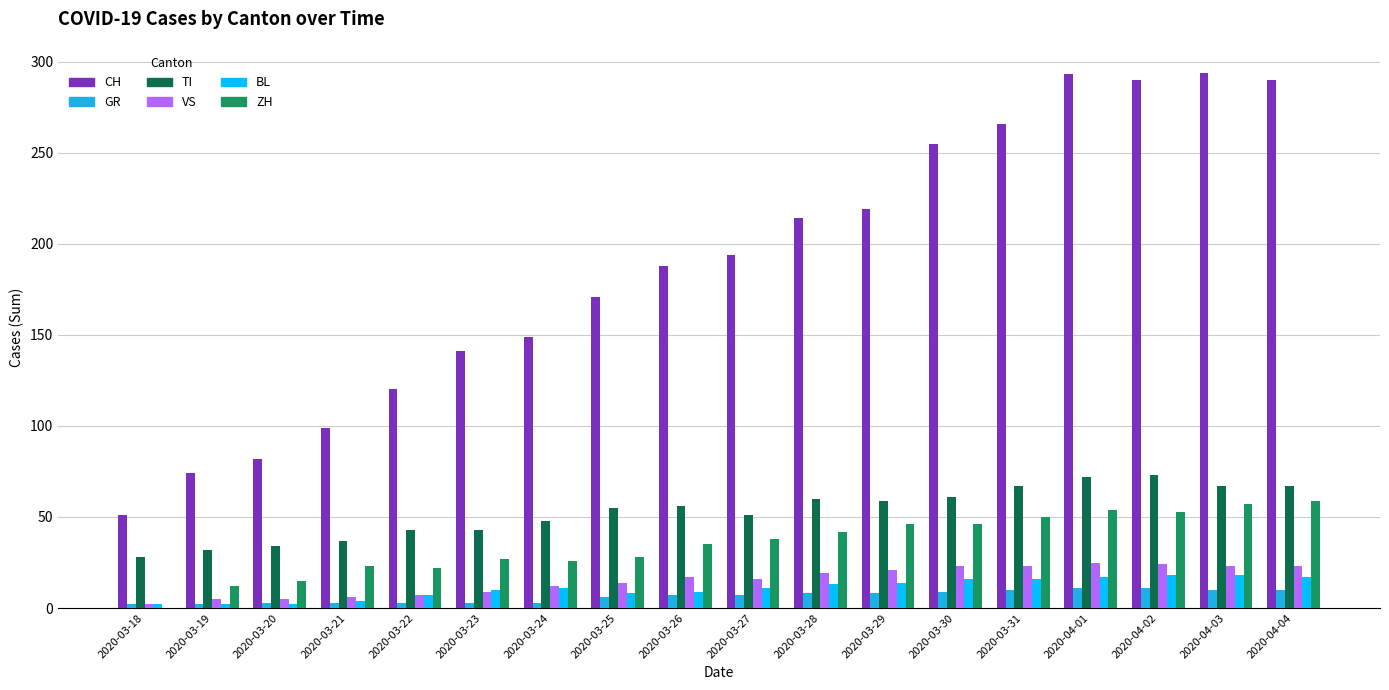

What value does the GR series have at 2020-03-21?

3